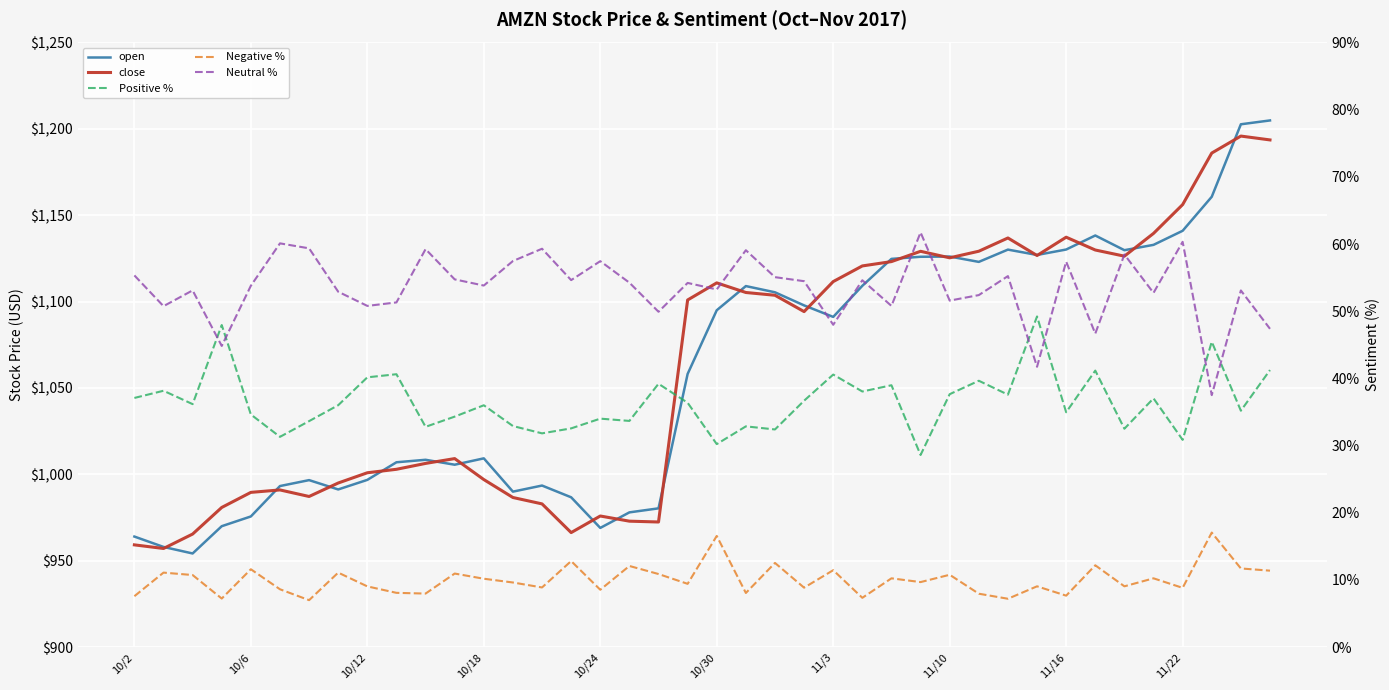

What is the minimum value shown in the chart?

7.0